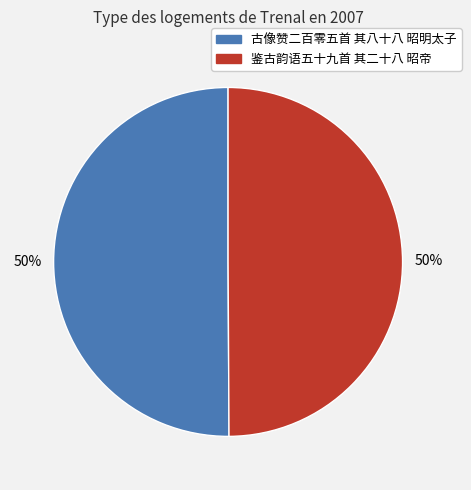

Do 鉴古韵语五十九首 其二十八 昭帝 and 古像赞二百零五首 其八十八 昭明太子 together represent more than half of the pie?

Yes